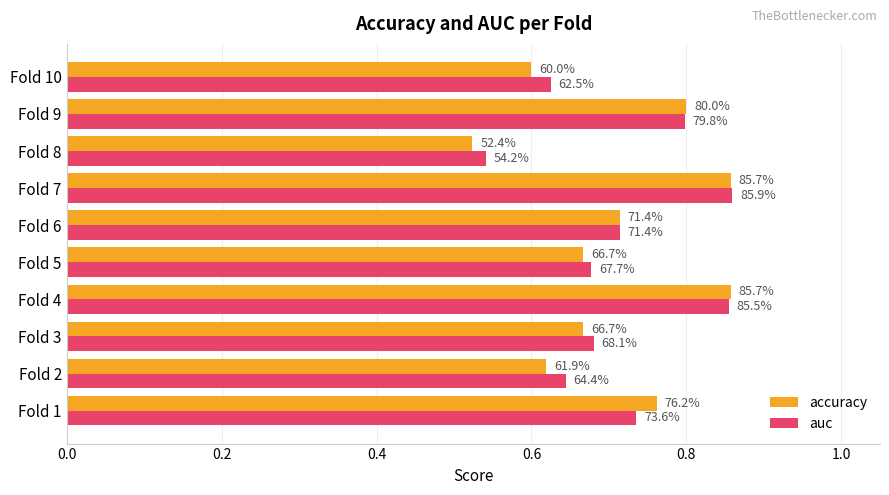

What are all the series names shown in the legend?

accuracy, auc